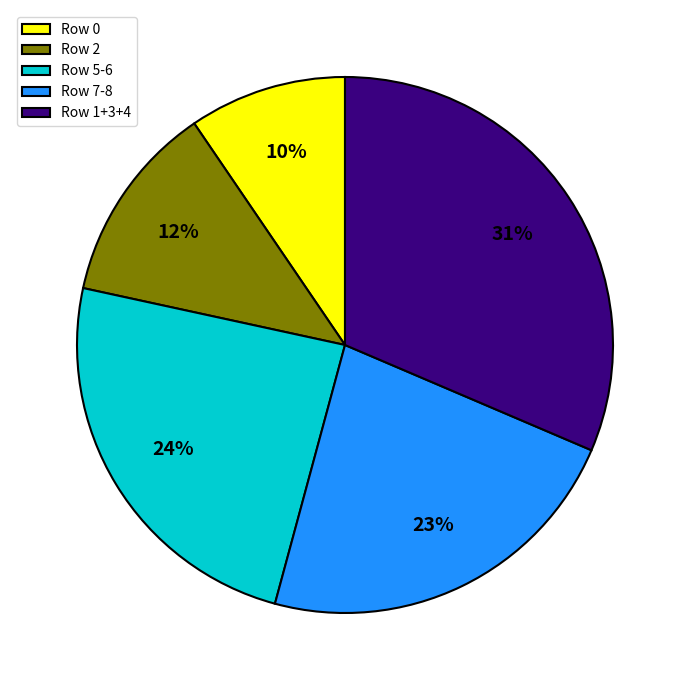

Between Row 7-8 and Row 1+3+4, which is larger?

Row 1+3+4